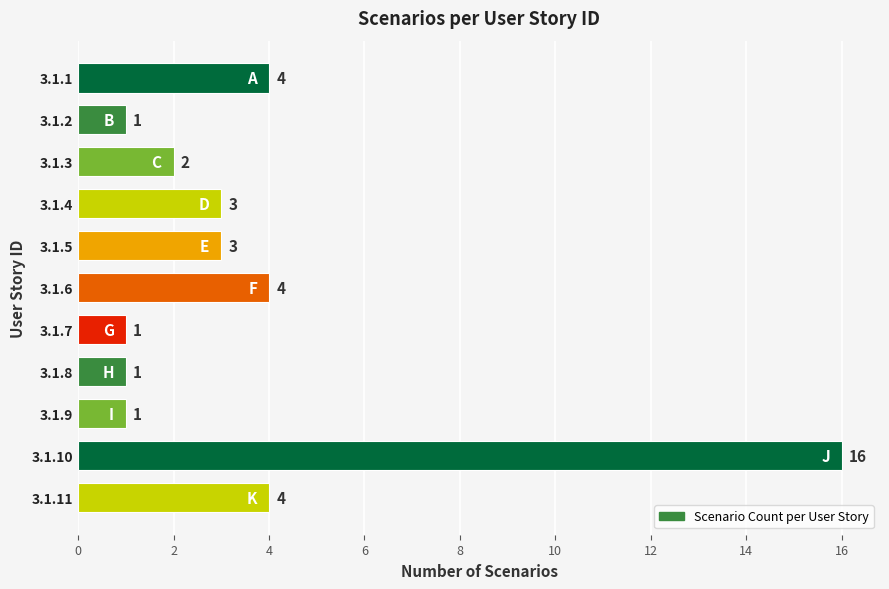

The chart shows a value of 1 at 3.1.7. True or false?

True